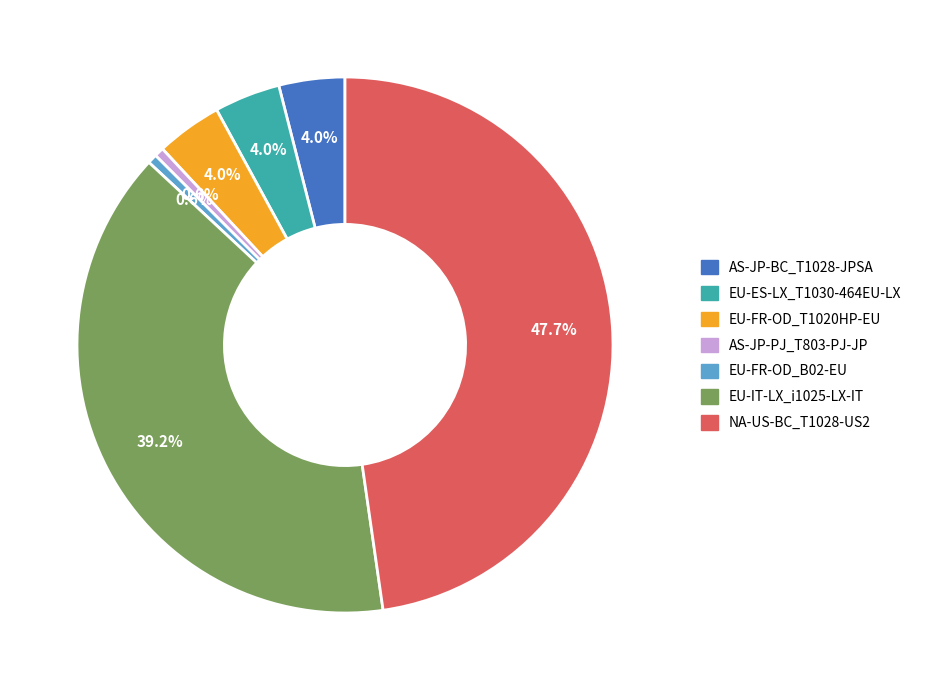

How many segments does this pie chart have?

7